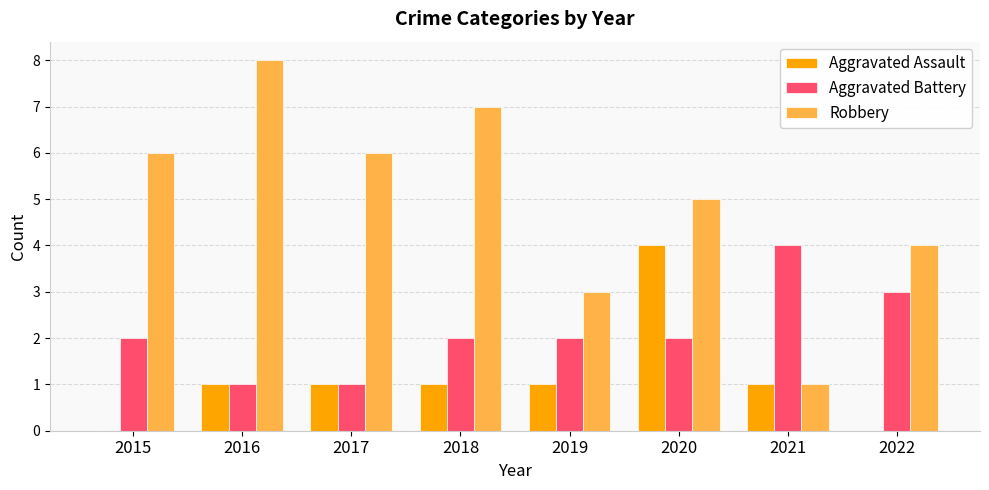

What are all the series names shown in the legend?

Aggravated Assault, Aggravated Battery, Robbery